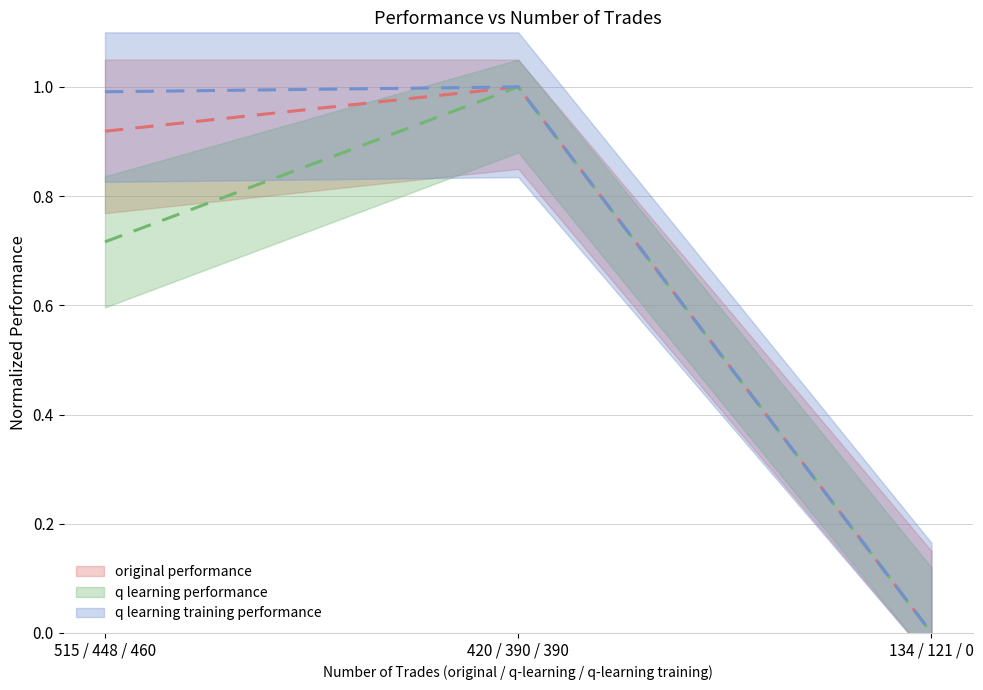

The q learning training performance series shows 1.0 at 515 / 448 / 460. True or false?

True